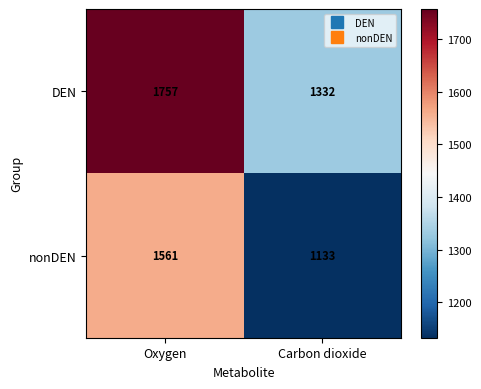

Rank the series by their average value, from highest to lowest.

DEN, nonDEN